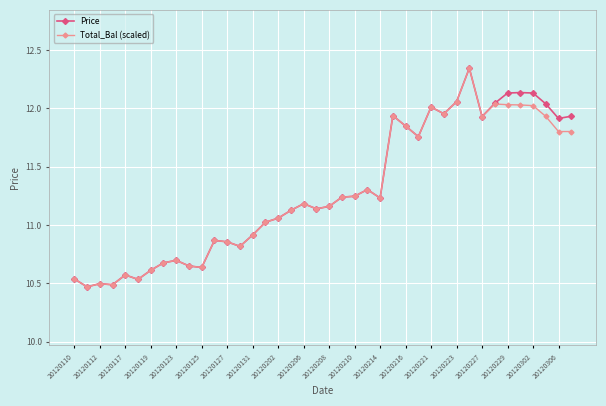

What is the smallest value displayed?

10.5